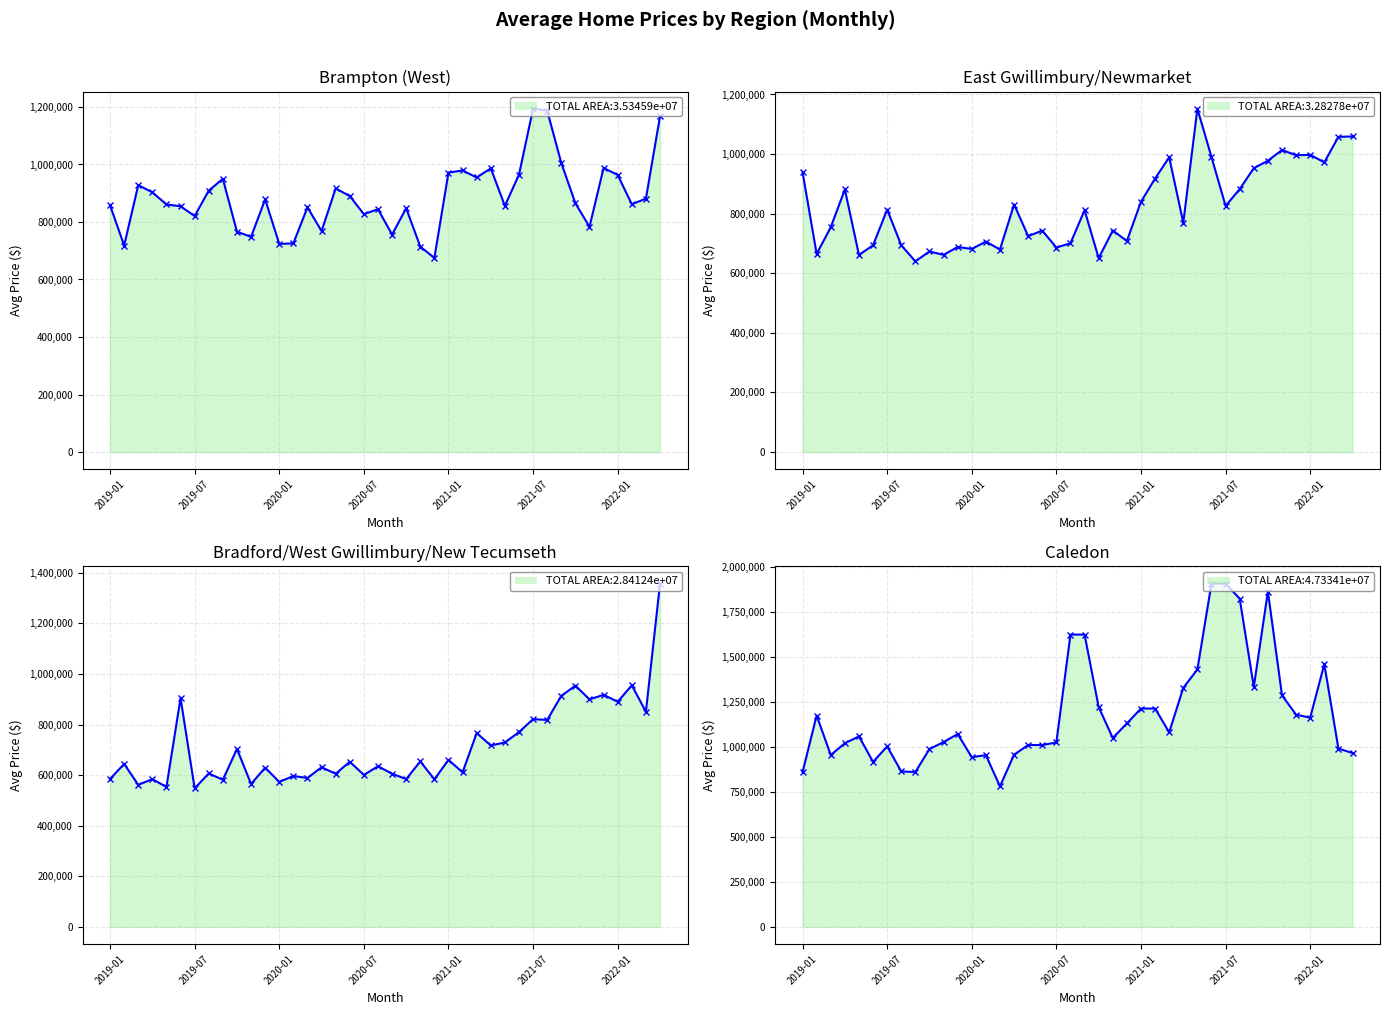

Reading left to right, what are all the values shown in this chart?

Brampton (West) line: 858269	718209	928198	903119	860919	854519	820714	909250	950070	766355	748268	878567	723706	725760	850797	768507	916616	890137	827275	844352	756435	847700	714340	674981	971856	979125	954809	986458	856127	964766	1193993	1187100	1005075	865098	783195	987871	963441	861667	881206	1167050
East Gwillimbury/Newmarket line: 939215	664948	754307	881367	661517	693858	813537	693937	640053	673087	661850	688152	681610	706308	679633	830770	724683	743190	686242	700806	811615	650757	743490	708367	840107	917986	989141	769419	1152367	989847	825990	882521	952727	977724	1013694	996263	997404	972273	1057898	1059095
Bradford/West Gwillimbury/New Tecumseth line: 584966	644320	561867	584199	553412	904581	547881	606779	581630	703457	565272	629532	573336	596502	588846	631240	605521	652985	600931	635167	605657	584438	654248	583564	660366	611133	766436	717365	729280	770138	821600	818202	913540	953625	899506	917636	890147	955172	850660	1357238
Caledon line: 860835	1175900	956100	1021890	1059775	917876	1004141	864718	861757	989433	1028131	1073150	944186	955400	781733	958355	1011900	1011900	1026150	1626067	1626067	1222650	1050915	1131983	1214767	1214767	1082371	1329650	1432344	1909700	1909700	1825977	1334525	1865650	1287733	1180767	1163856	1461900	992035	967362